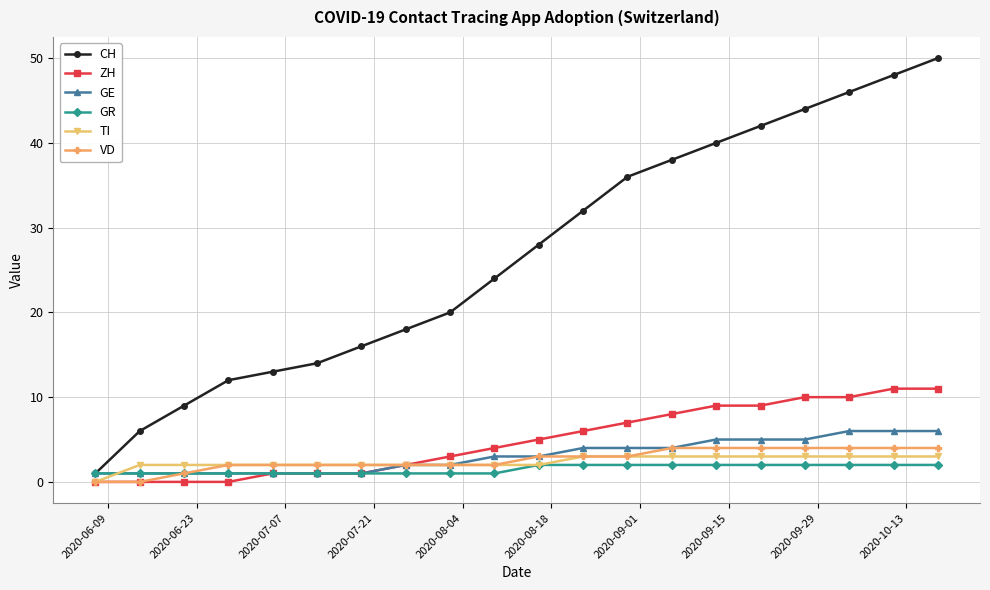

Which series has the largest total across all categories?

CH